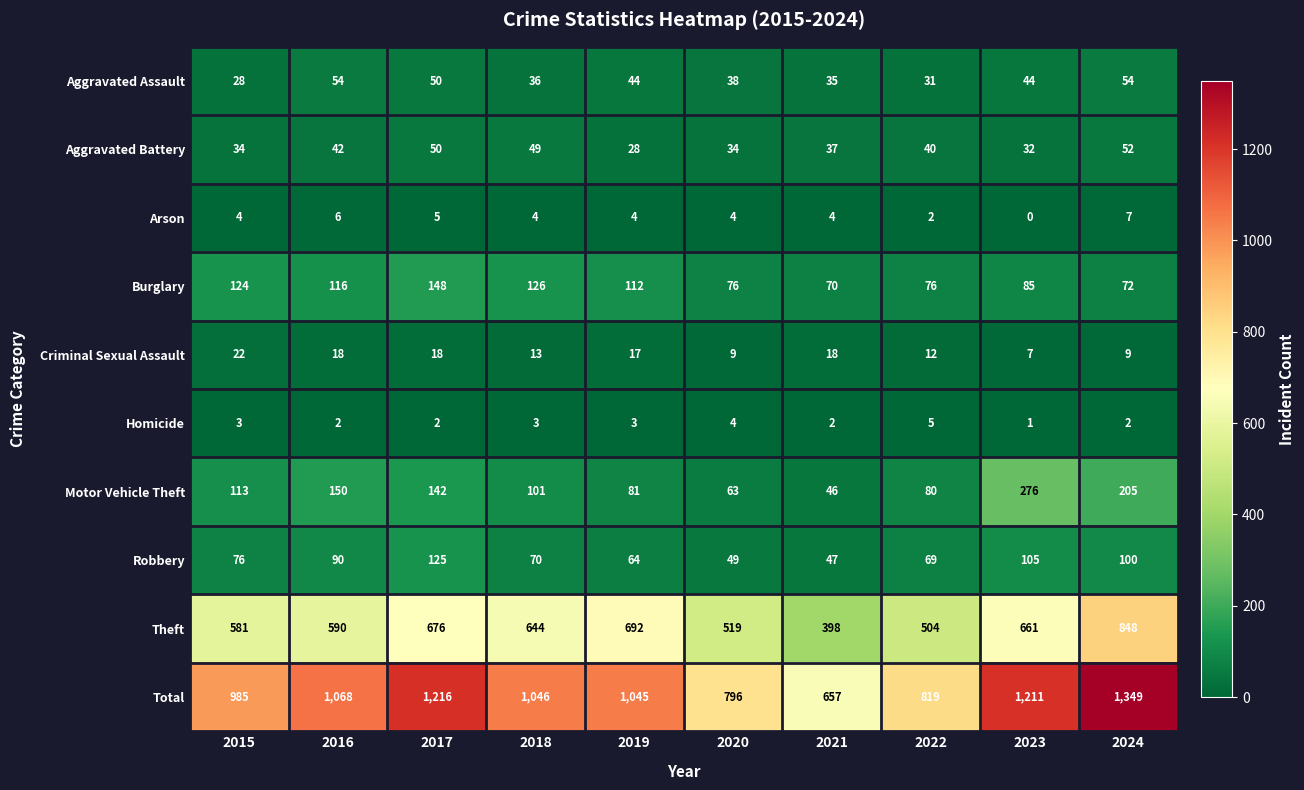

What is the spread (max minus min) of values at 2016?

1066